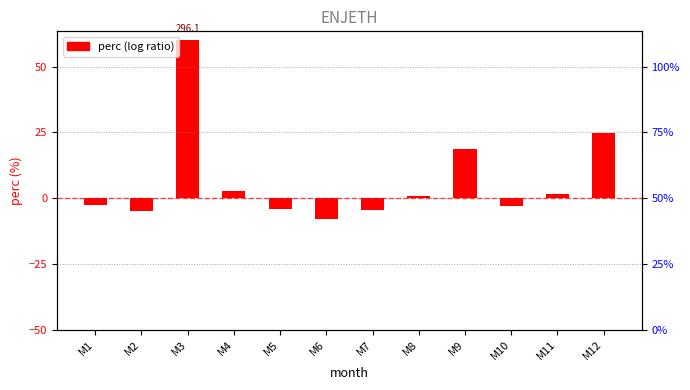

Rank the categories by value from lowest to highest.

M6, M2, M7, M5, M10, M1, M8, M11, M4, M9, M12, M3